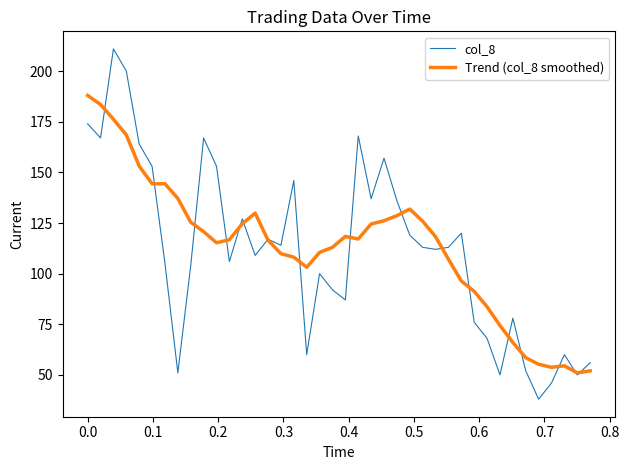

What are all the series names shown in the legend?

col_8, Trend (col_8 smoothed)